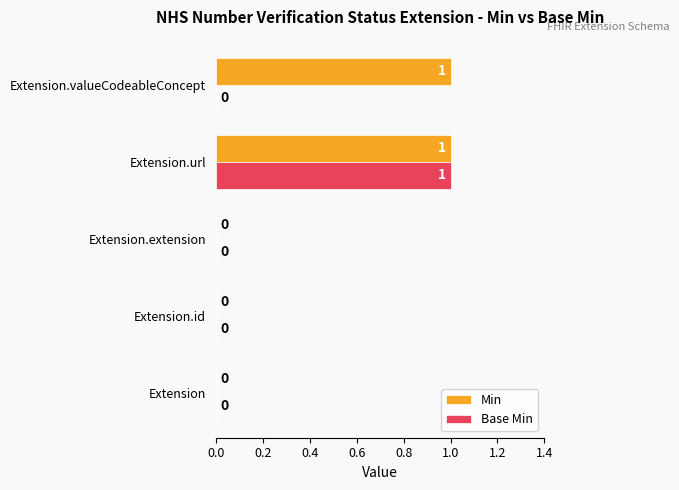

How many categories are shown in the chart?

5